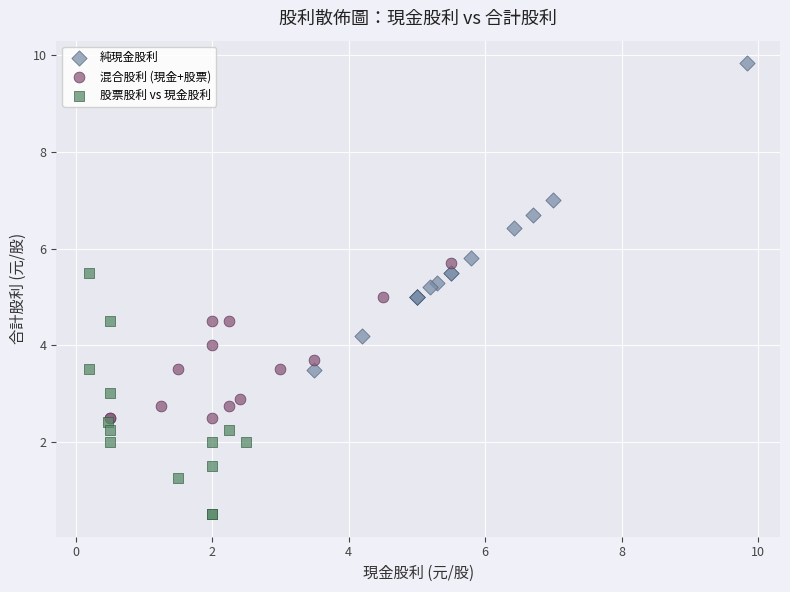

Which series reaches the minimum Y coordinate?

股票股利 vs 現金股利